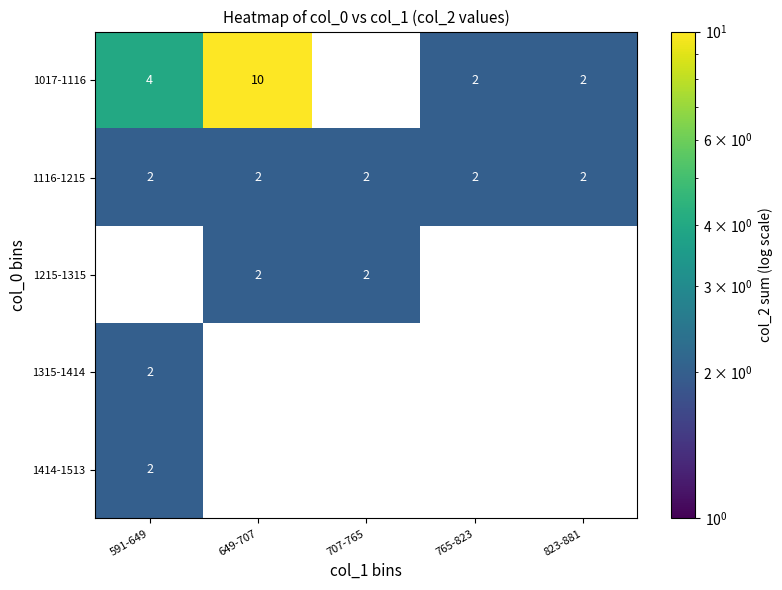

What is the sum of the 1116-1215 values at 591-649 and 765-823?

4